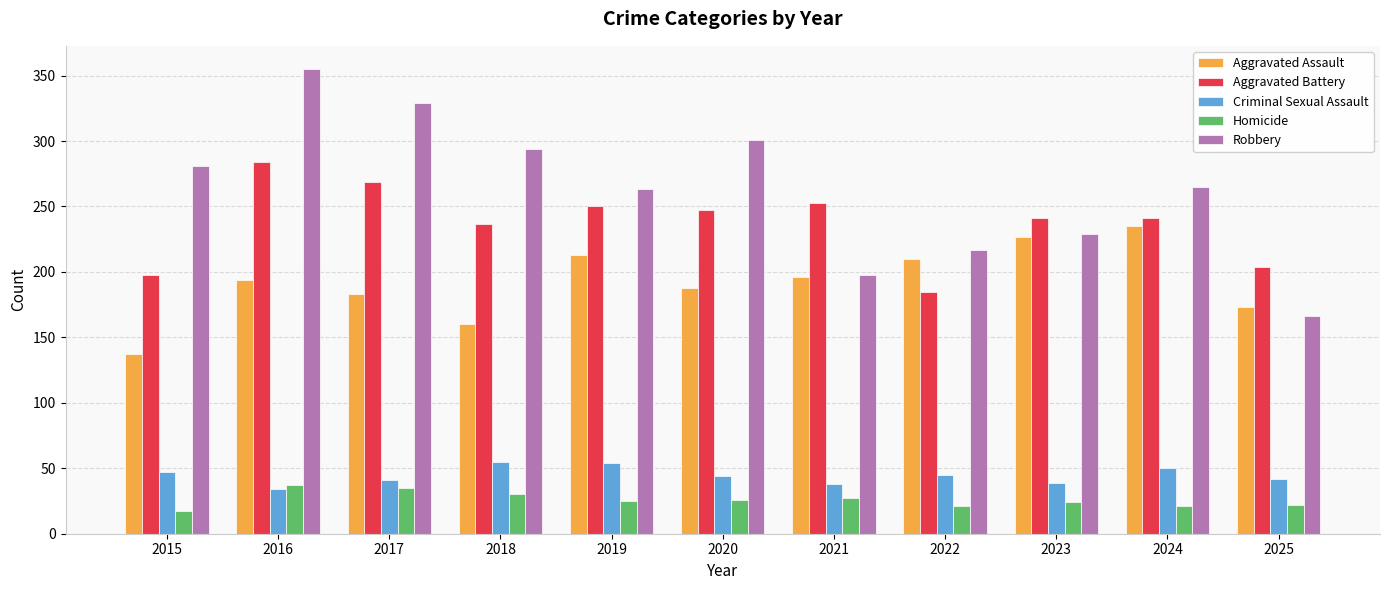

What is the lowest value of the Homicide series?

17